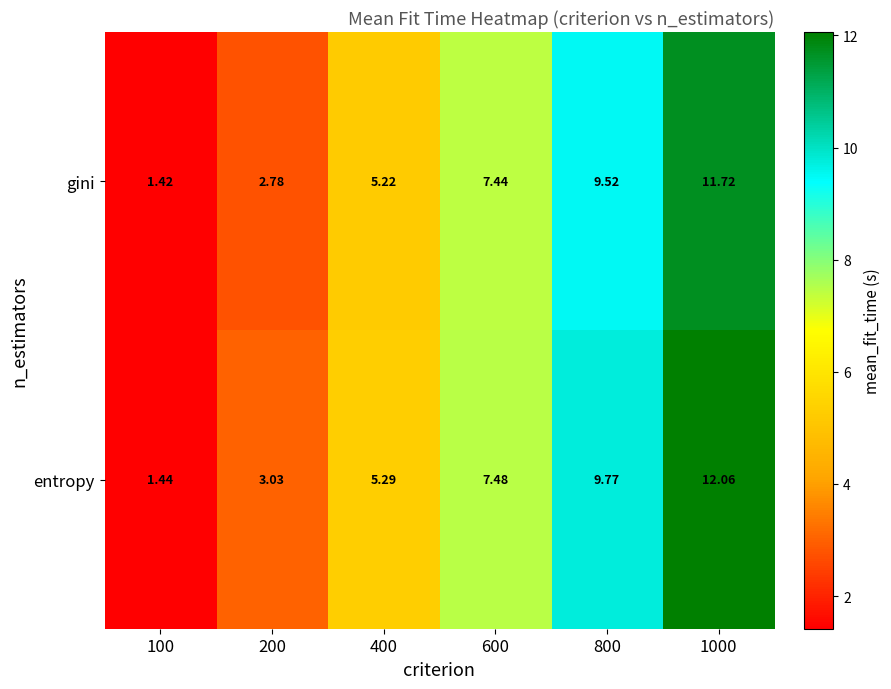

Which series has the largest total across all categories?

entropy